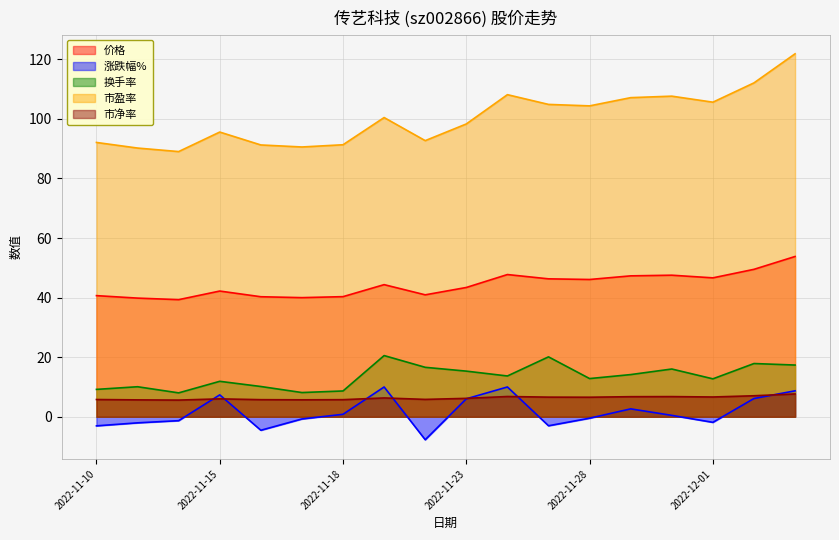

True or false: 市盈率 and 市净率 intersect in this chart.

False